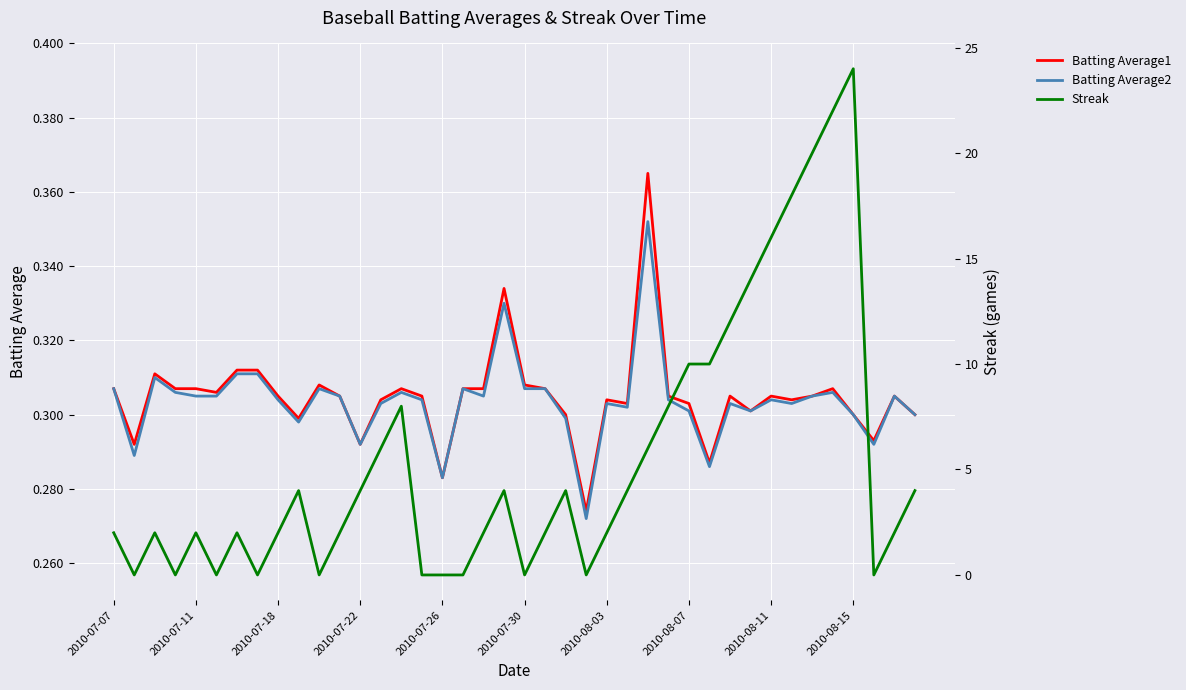

How many times do Streak and Batting Average1 cross each other?

18